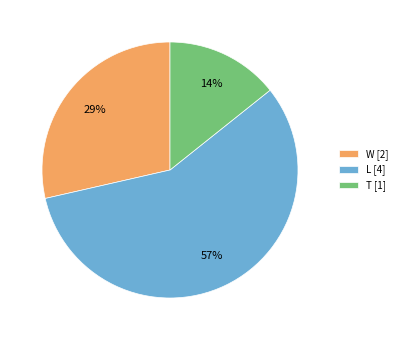

To the nearest percent, what percentage of the pie is T?

14%